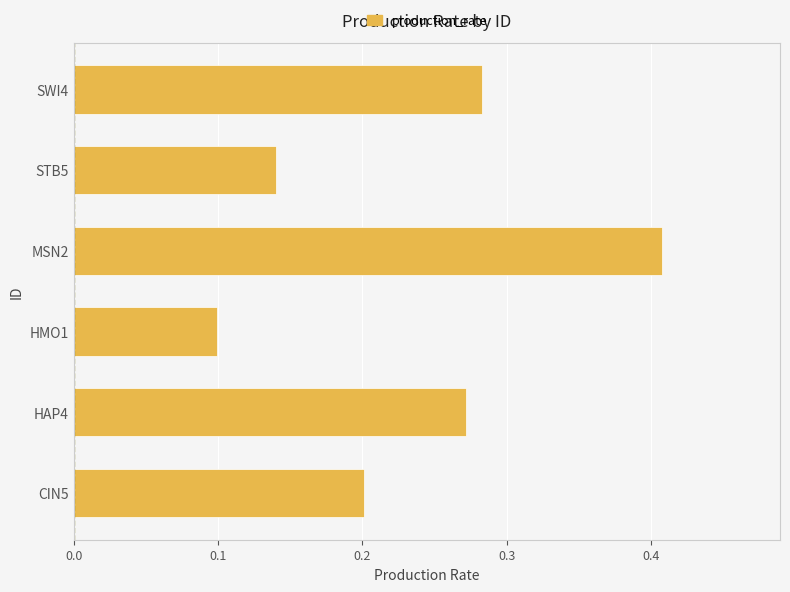

Count the values in the range 0 to 1.

6